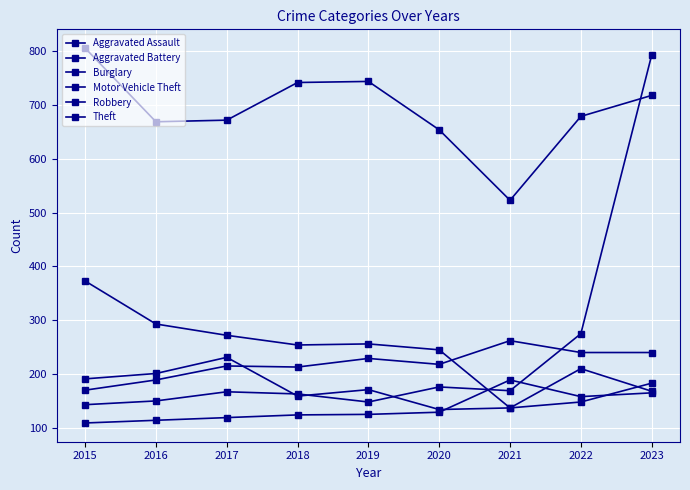

What is the value of the Aggravated Battery point at the 6th from the left?

218